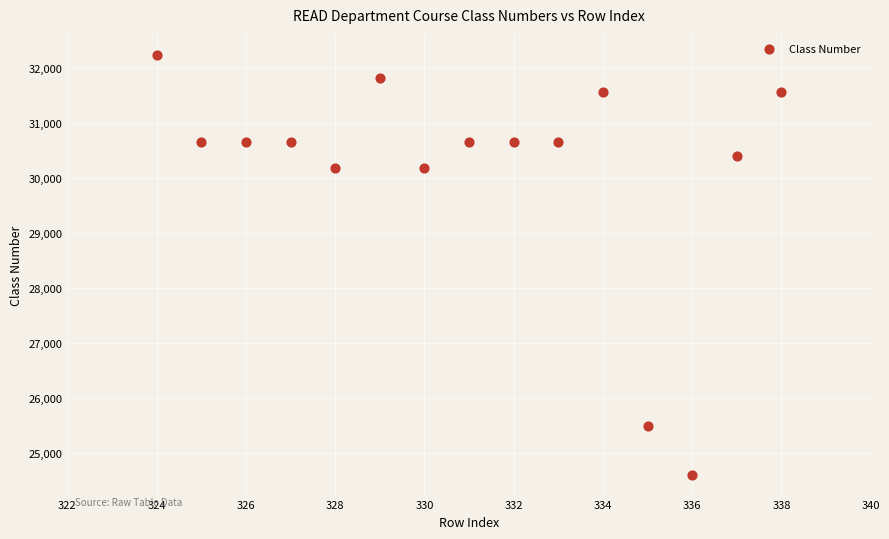

What is the range of Y values (max minus min)?

7621